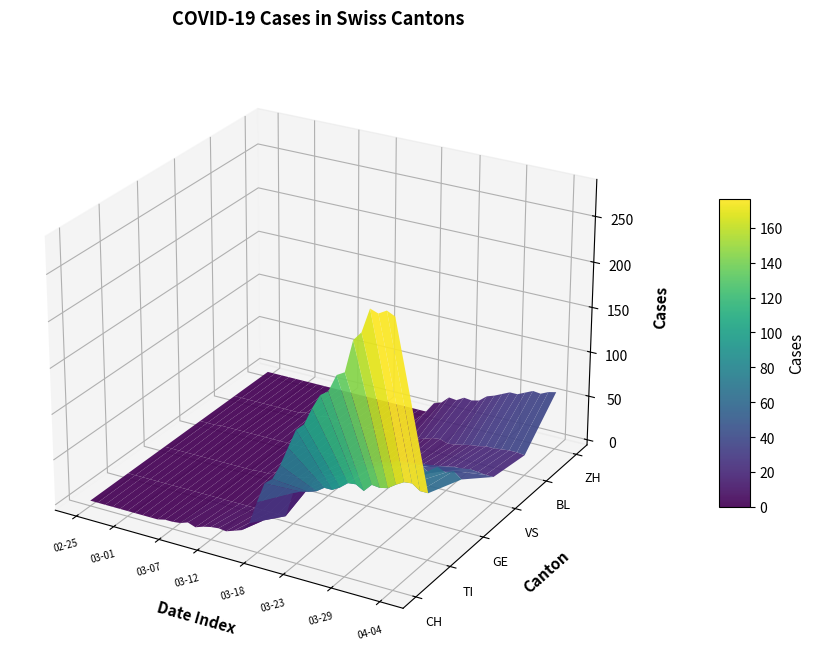

Reading left to right, extract all data points from this chart.

CH: 0	0	0	0	0	0	0	0	0	0	2	2	3	6	3	6	8	9	8	11	14	24	49	72	79	96	117	138	146	165	181	187	206	211	246	256	282	279	284	280
TI: 0	0	0	0	0	0	0	0	0	0	0	0	0	0	0	0	0	0	0	0	0	0	28	32	34	37	43	43	48	55	56	51	60	59	61	67	72	73	67	67
GE: 0	0	0	0	0	0	0	0	0	0	0	0	0	1	1	4	4	5	5	8	9	17	17	18	21	24	36	41	41	48	48	54	54	55	54	49	58	54	58	51
VS: 0	0	0	1	1	1	1	1	1	1	1	1	1	1	1	1	1	1	1	1	1	2	2	5	5	6	7	9	12	14	17	16	19	21	23	23	25	24	23	23
BL: 0	0	0	0	0	0	0	0	0	0	2	2	2	4	1	1	3	3	2	2	4	5	2	2	2	4	7	10	11	8	9	11	13	14	16	16	17	18	18	17
ZH: 0	0	0	0	0	0	0	0	0	0	0	0	0	0	0	0	0	0	0	0	0	0	0	12	15	23	22	27	26	28	35	38	42	46	46	50	54	53	57	59